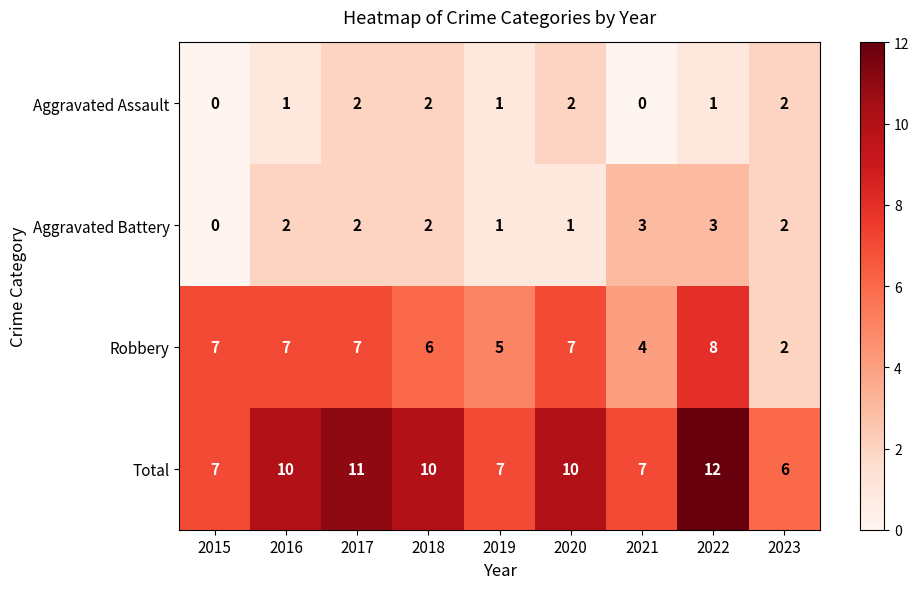

What is the difference between the second highest and minimum values in the Total series?

5